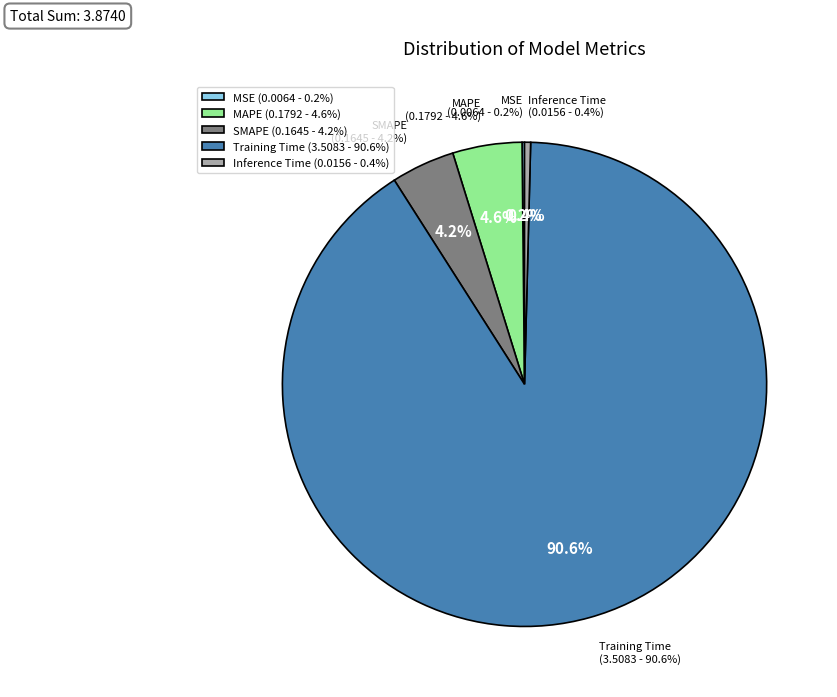

Do SMAPE and Training Time together represent more than half of the pie?

Yes